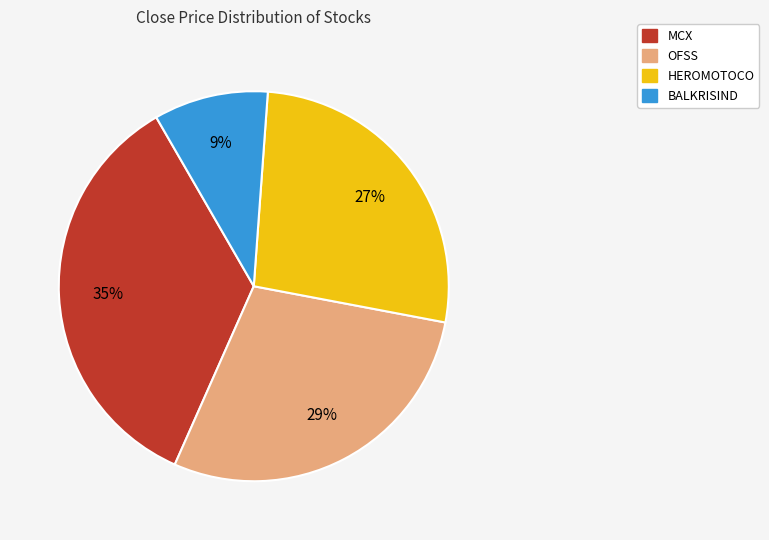

To the nearest percent, what is the difference between the largest and smallest slice percentages?

26%